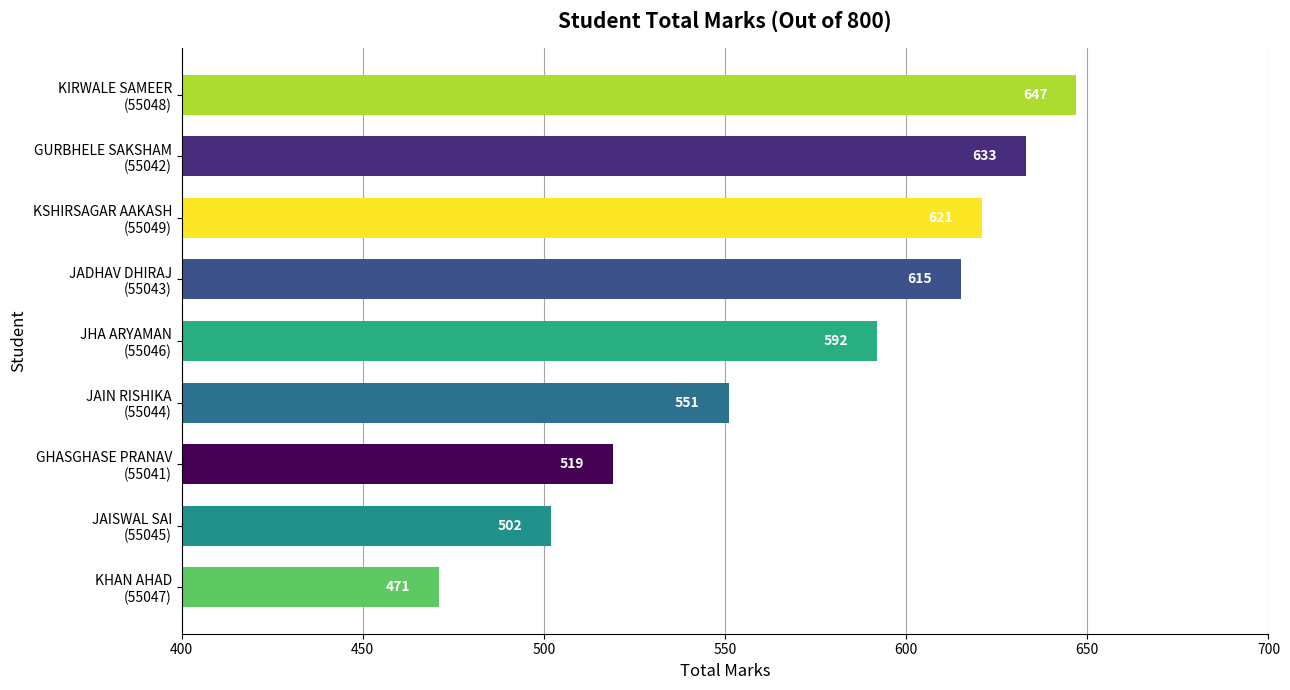

Are the bars grouped side by side (vs. stacked)?

No